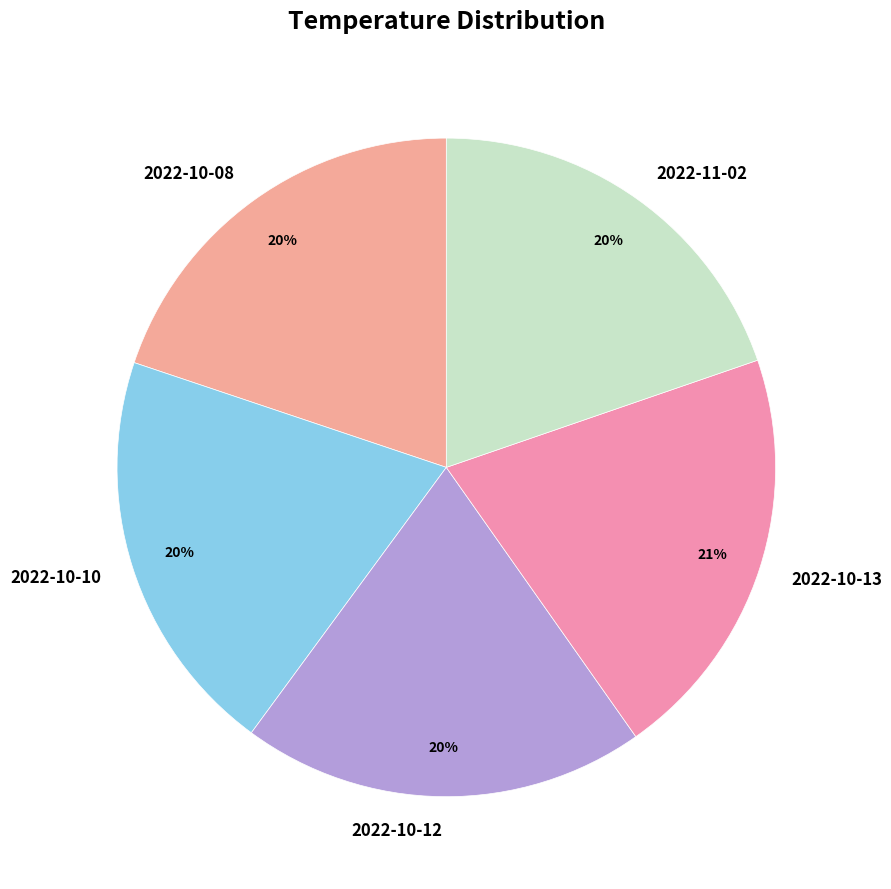

To the nearest percent, what percentage of the pie is 2022-11-02?

20%